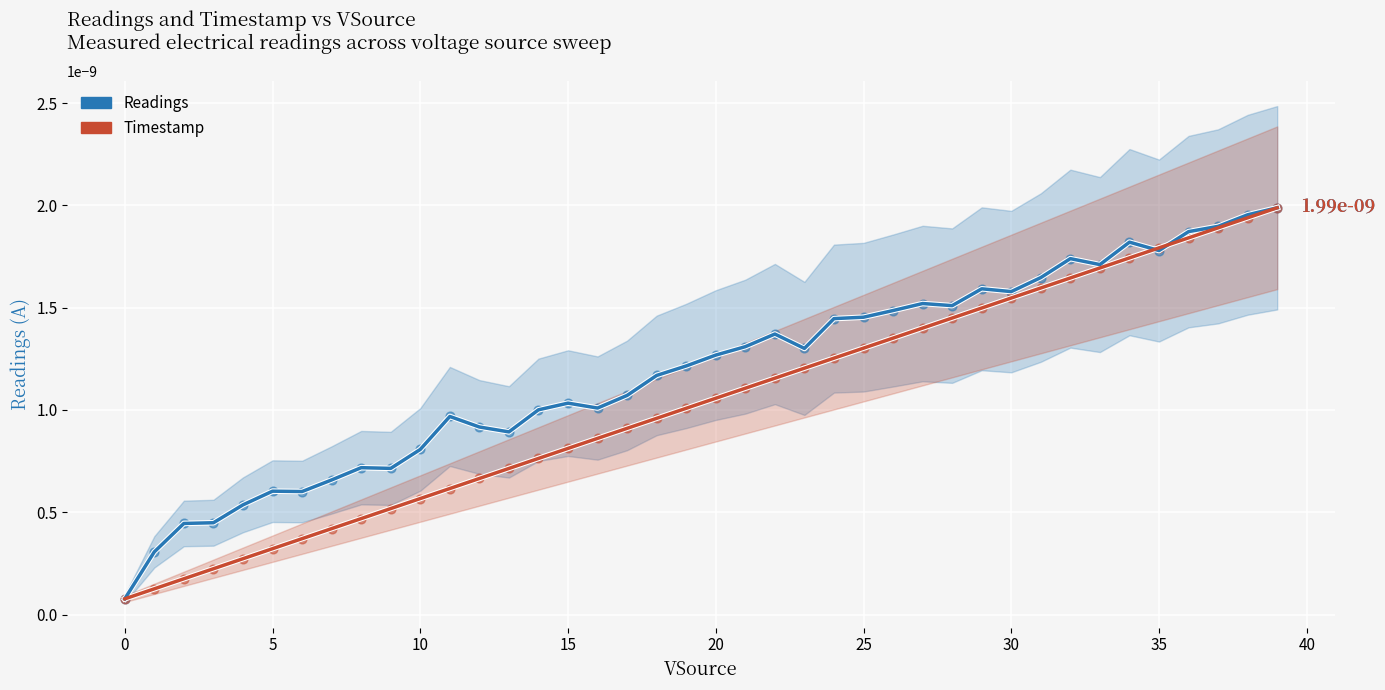

Which series has the largest total across all categories?

Readings trend